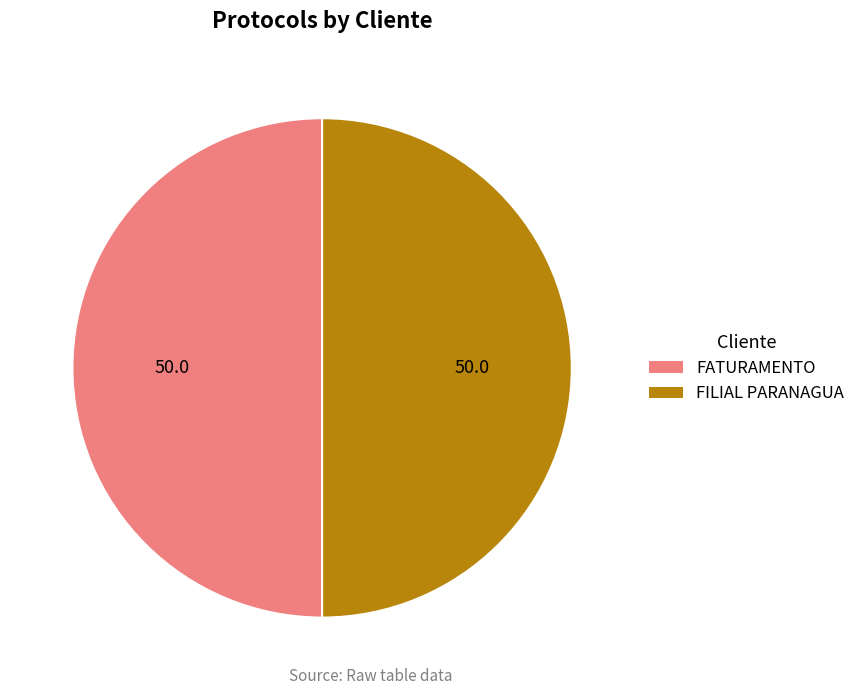

Do FATURAMENTO and FILIAL PARANAGUA together represent more than half of the pie?

Yes